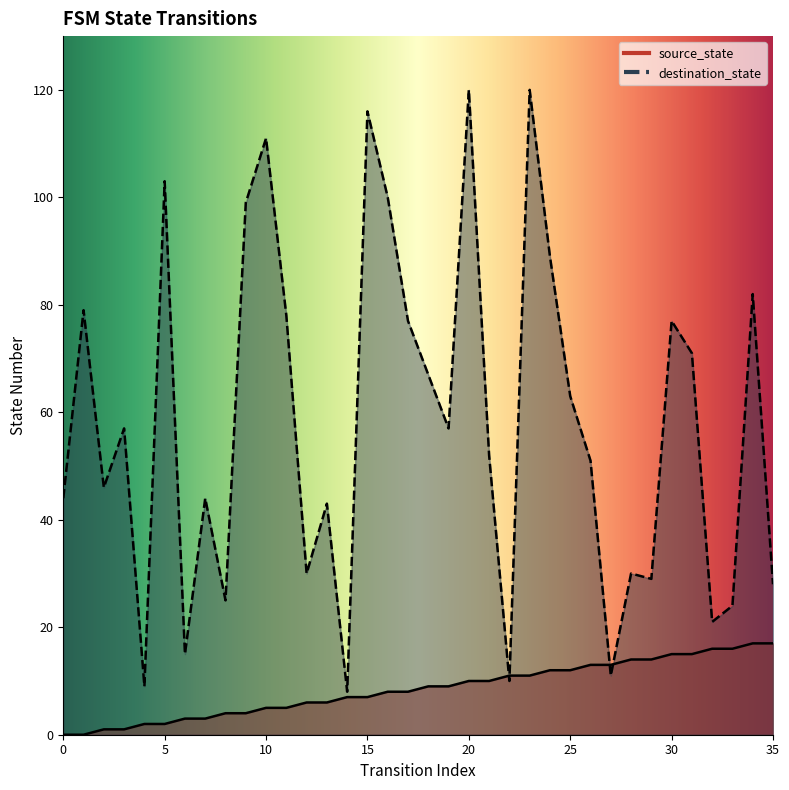

After their last crossing, which series has the higher values: source_state or destination_state?

destination_state